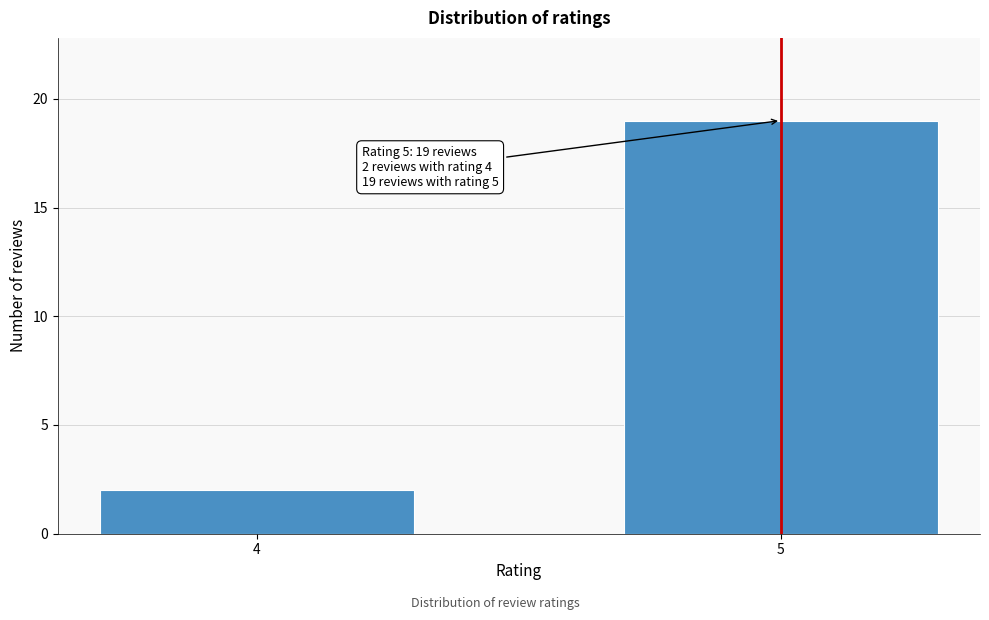

Reading left to right, list all the values displayed in this chart.

2	19